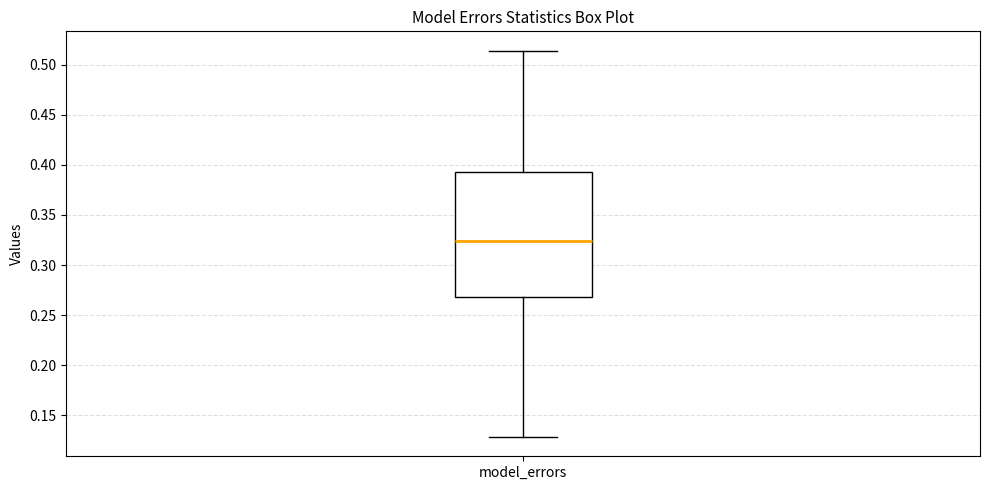

Where is the lower edge of the box for model_errors on the y-axis? The values are not printed on the chart, so give them approximately, as read against the axis.

0.270